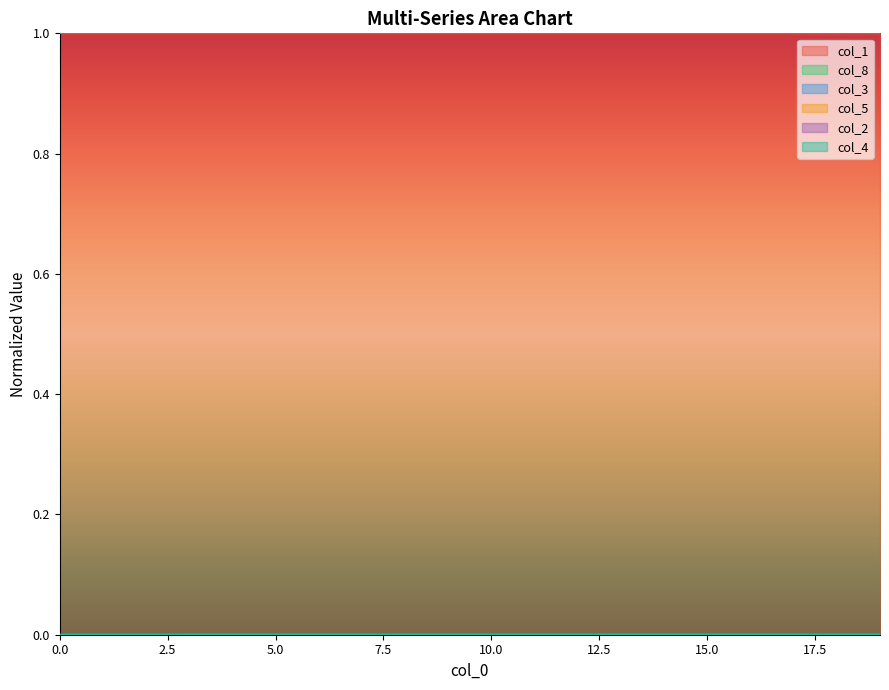

How many lines are shown in the chart?

6